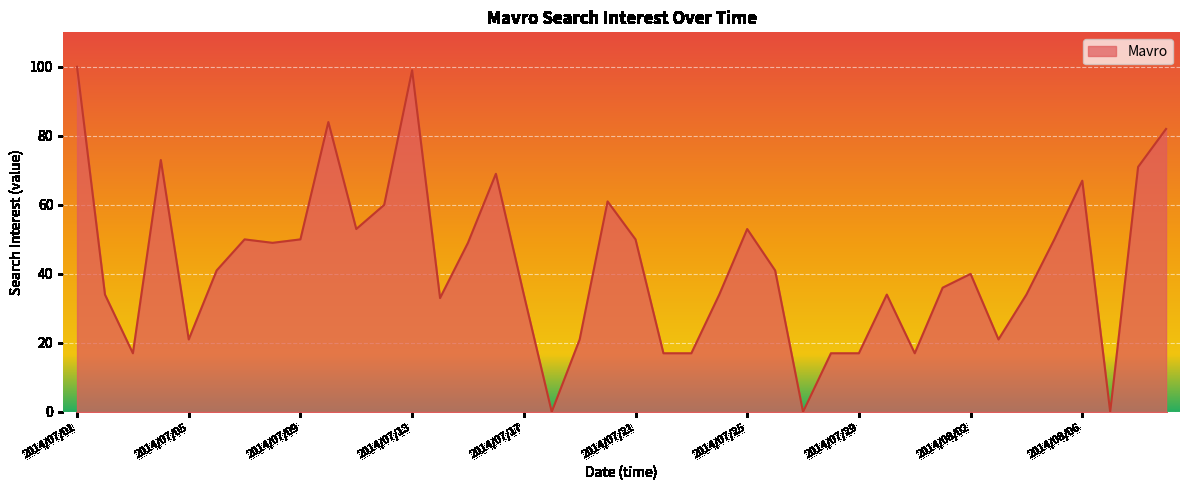

How many lines are shown in the chart?

1